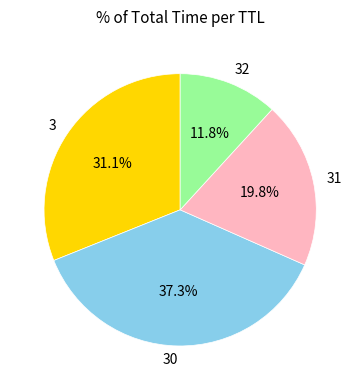

Combined, do 30 and 3 account for over 50%?

Yes